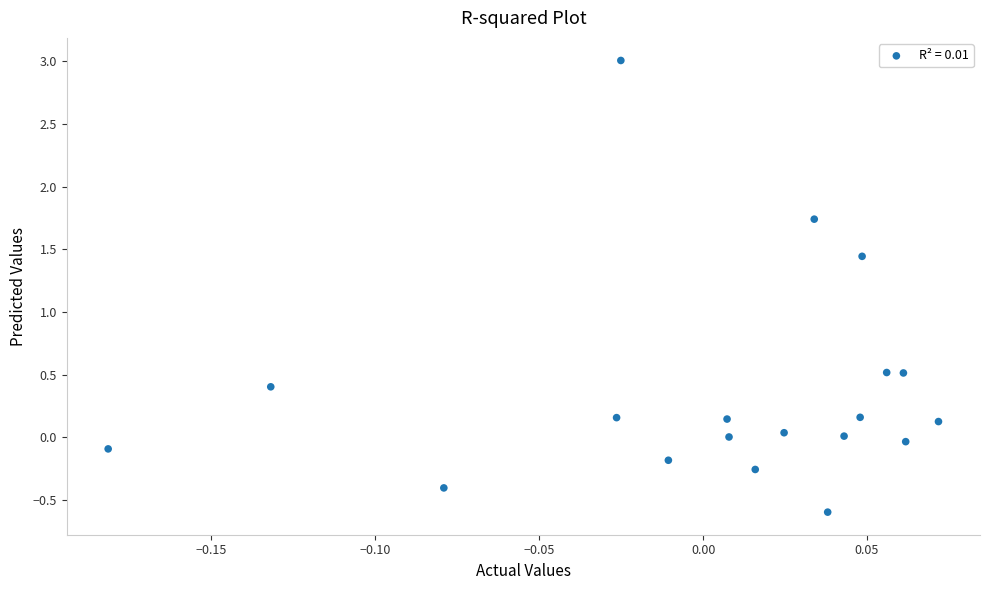

What is the range of Y values (max minus min)?

3.6